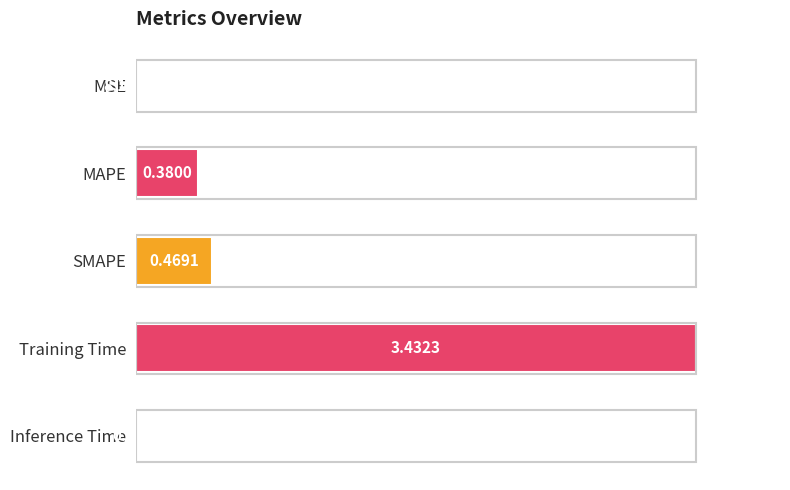

Are the bars horizontal?

Yes